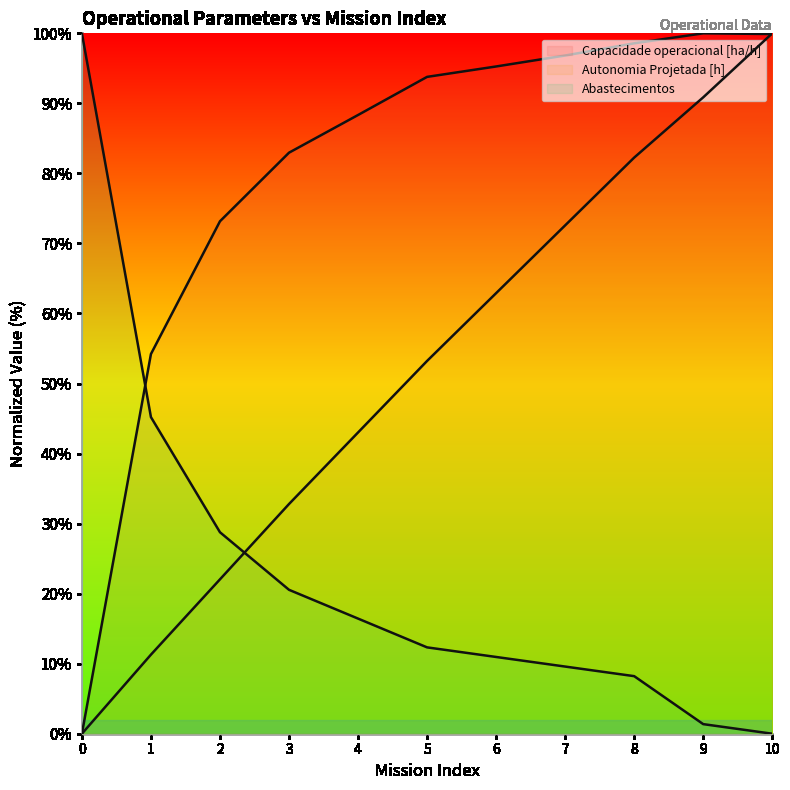

At how many categories does at least one series exceed 92?

7